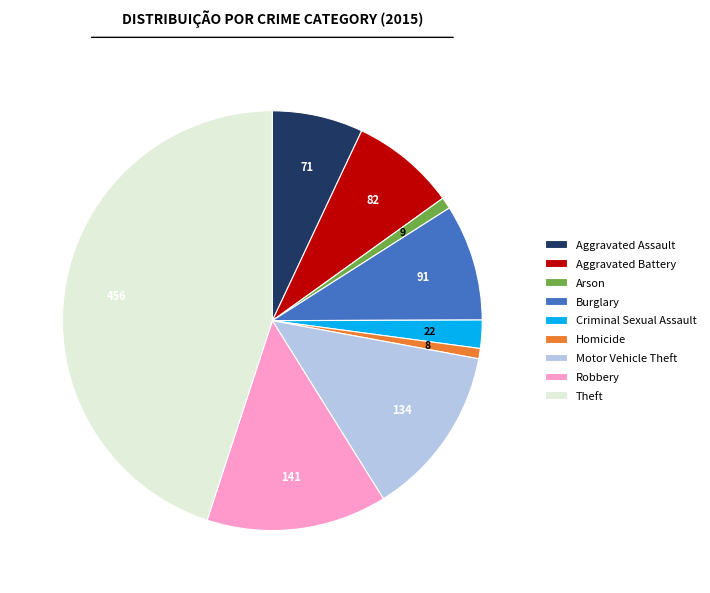

Does any single category account for the majority?

No